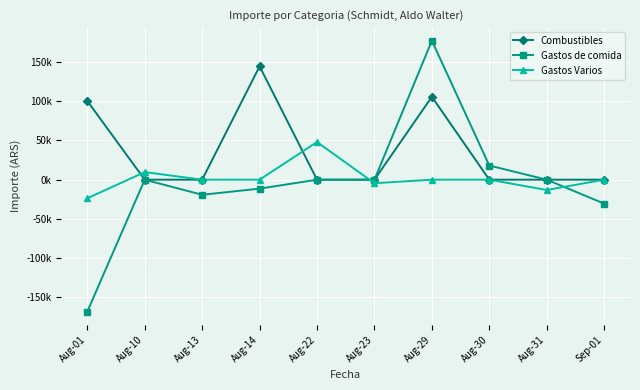

List the series in order of their peak value, lowest first.

Gastos Varios, Combustibles, Gastos de comida